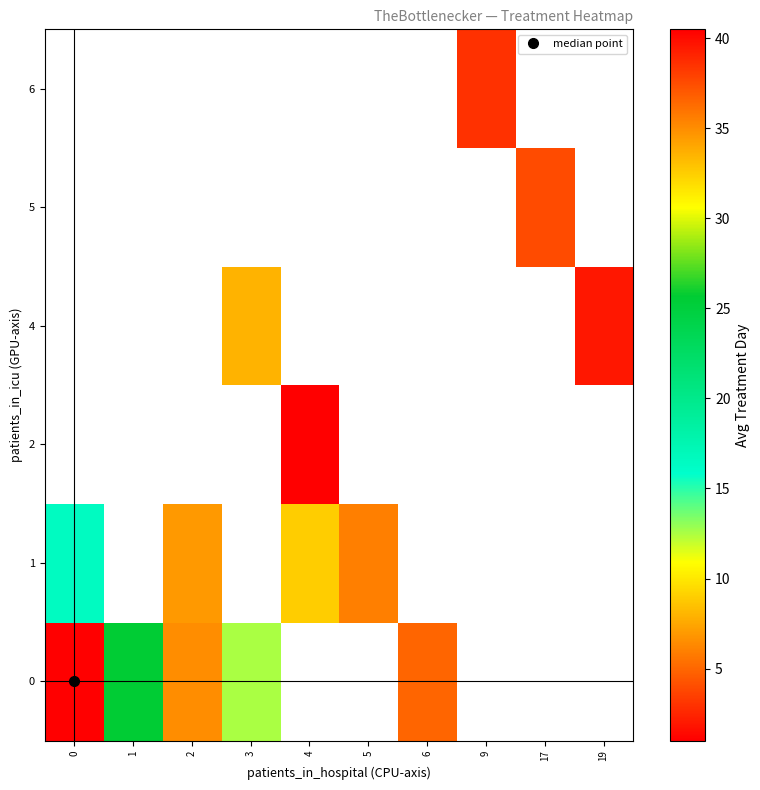

What is the spread (max minus min) of values at 2?

0.5